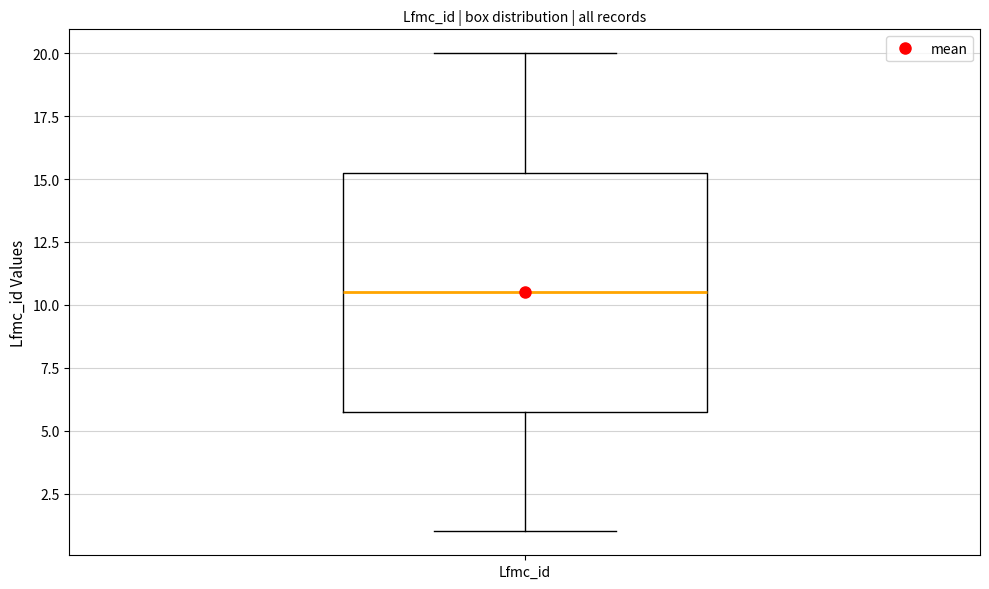

Where does the median line of the box for Lfmc_id sit on the y-axis? The values are not printed on the chart, so give them approximately, as read against the axis.

10.5